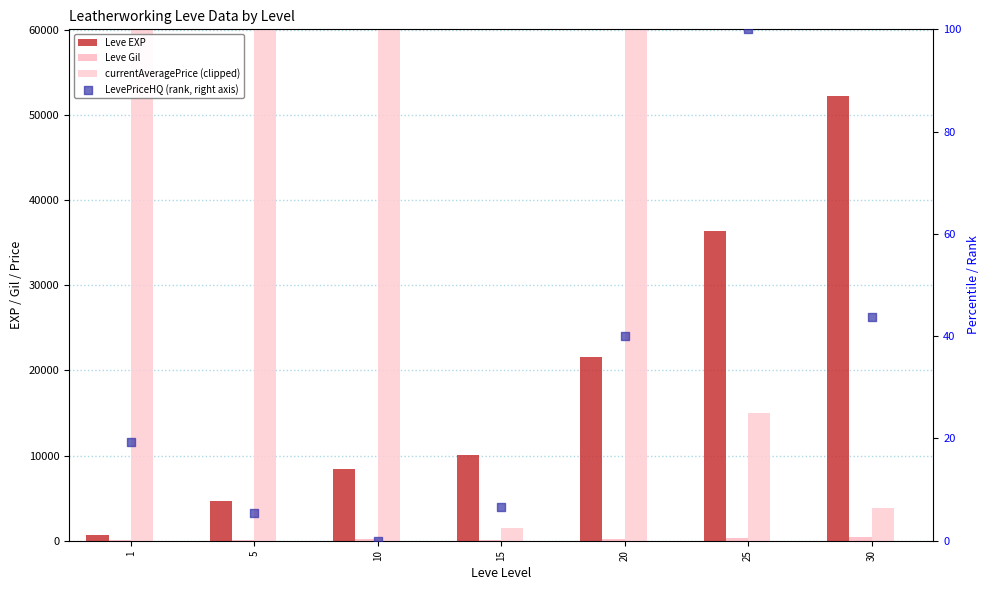

Which series has the widest spread of Y values?

currentAveragePrice (clipped)